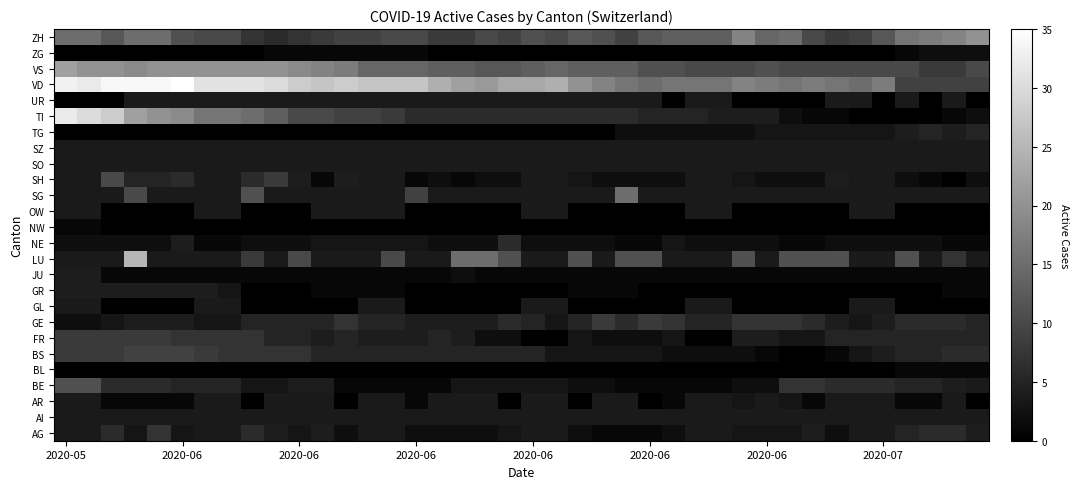

How many values in BS are above zero?

38